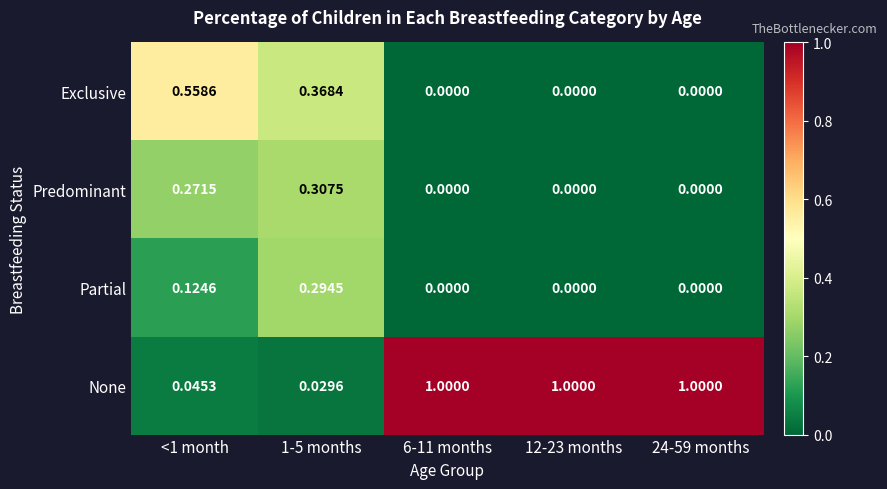

Which series changed the most between <1 month and 12-23 months?

None